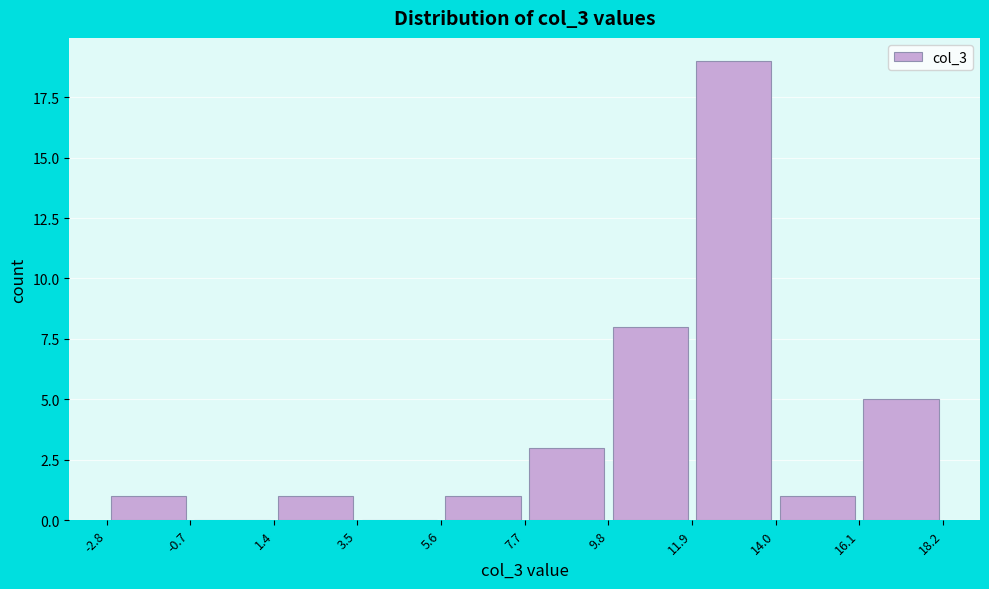

Reading left to right, list every bar in this chart as the range it spans on the x-axis followed by its height. The values are not printed on the chart, so give them approximately, as read against the axis.

-2.8 to -0.7: 1
-0.7 to 1.4: 0
1.4 to 3.5: 1
3.5 to 5.6: 0
5.6 to 7.7: 1
7.7 to 9.8: 3
9.8 to 11.9: 8
11.9 to 14.0: 19
14.0 to 16.1: 1
16.1 to 18.2: 5